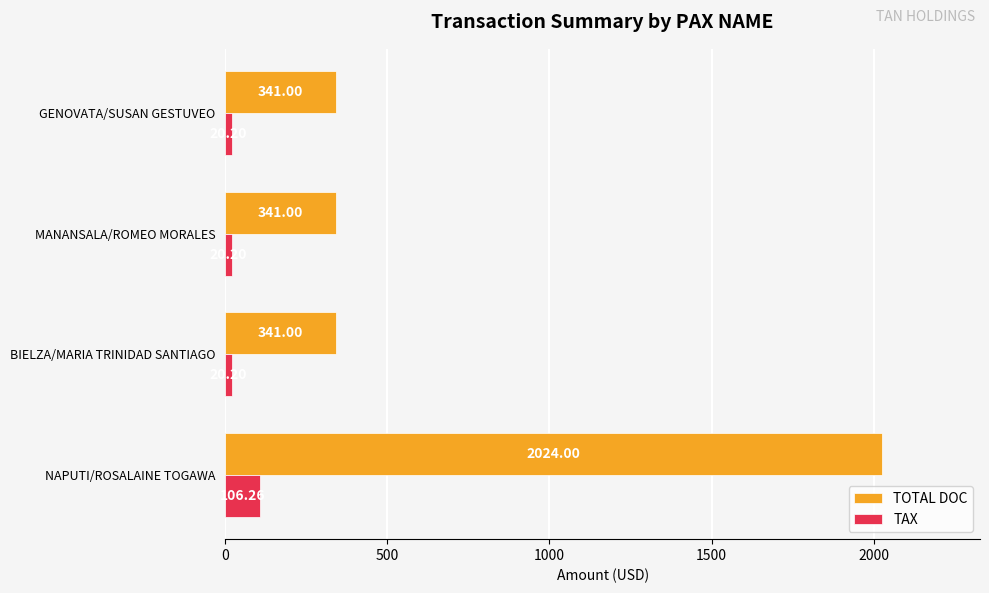

What is the difference between the maximum and minimum values in the TOTAL DOC series?

1683.0